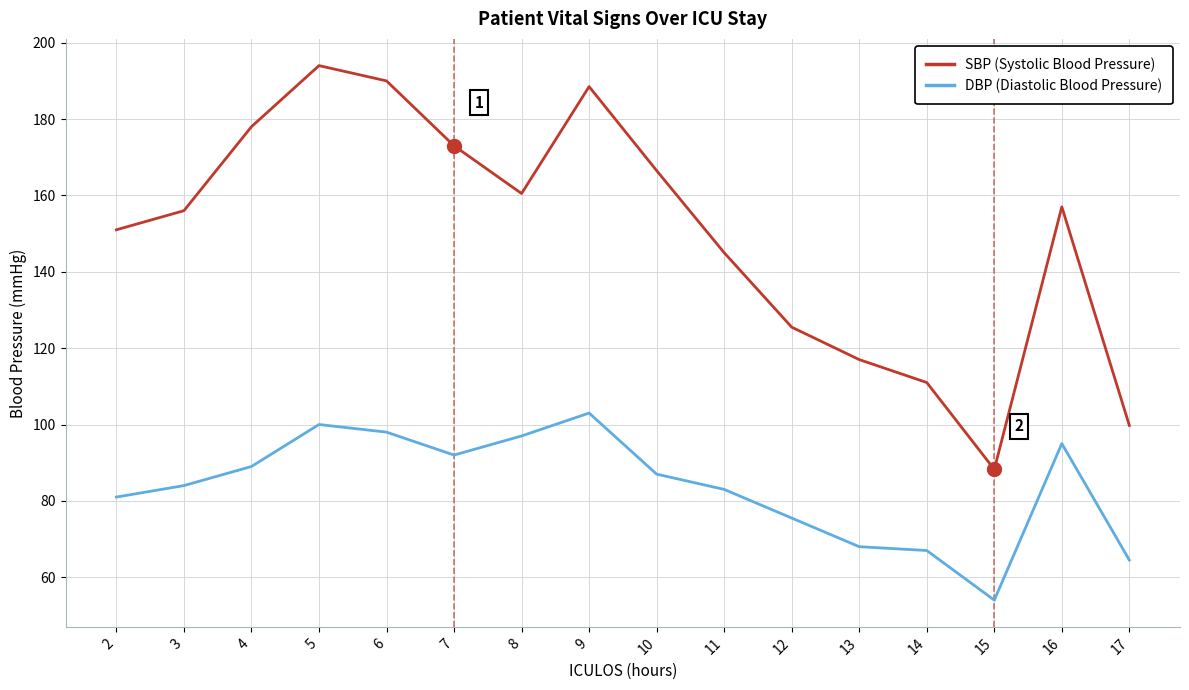

Does the chart have visible grid lines?

Yes